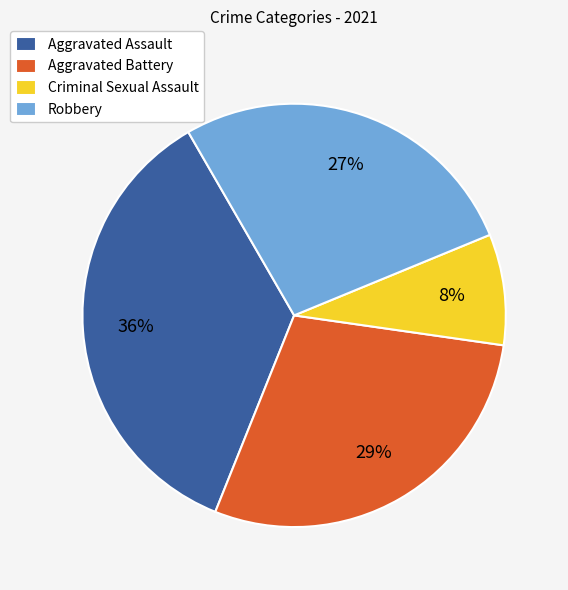

Combined, do Aggravated Battery and Robbery account for over 50%?

Yes